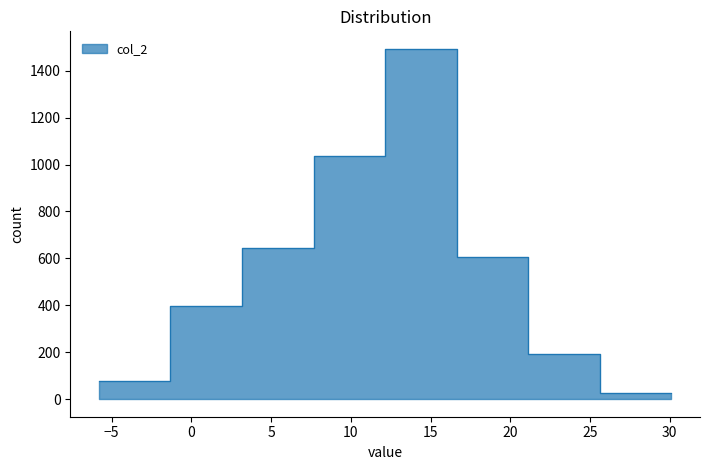

What is the ratio of the value at 1 to the value at 0?

5.2